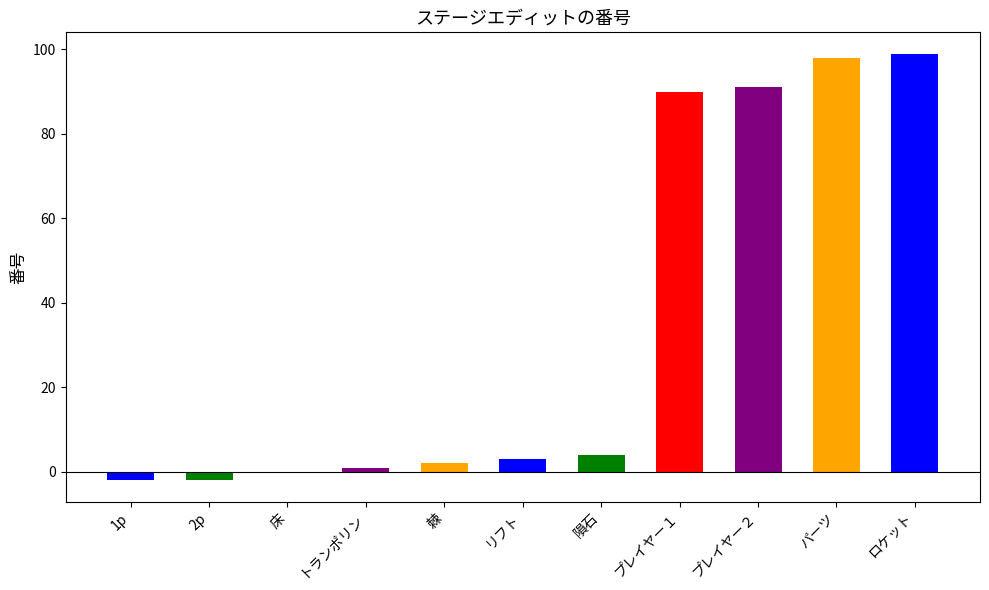

What is the sum of the values at 1p and ロケット?

97